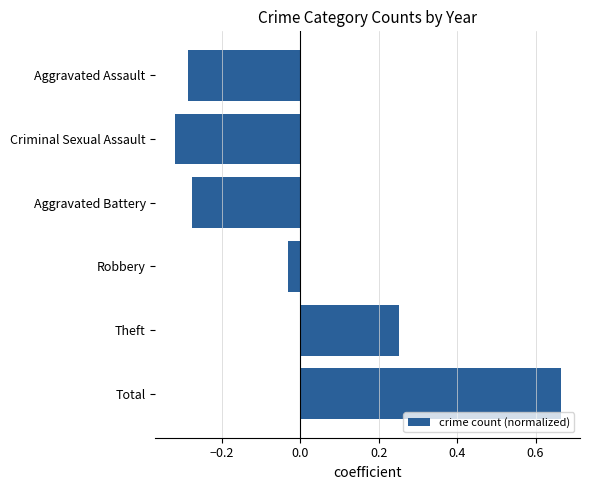

What is the difference between the maximum and minimum values?

1.0